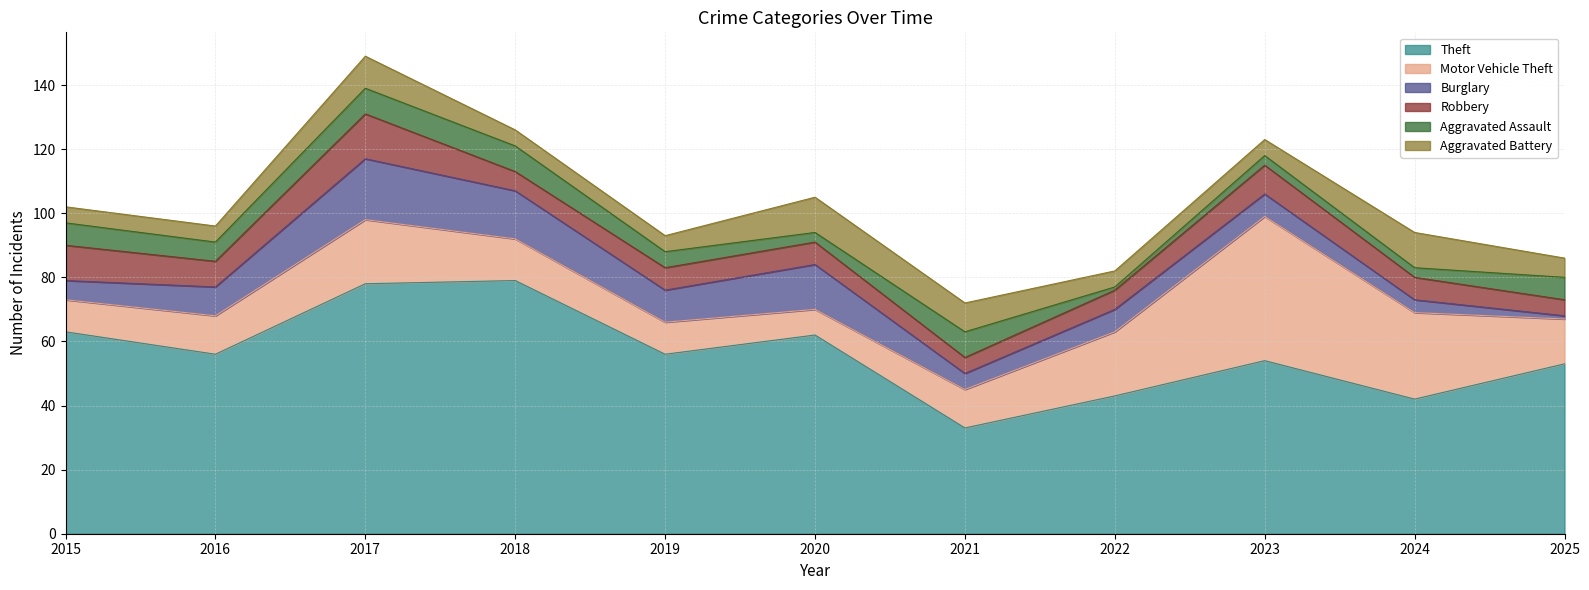

In Robbery, how many points are higher than both neighbors (excluding endpoints)?

2